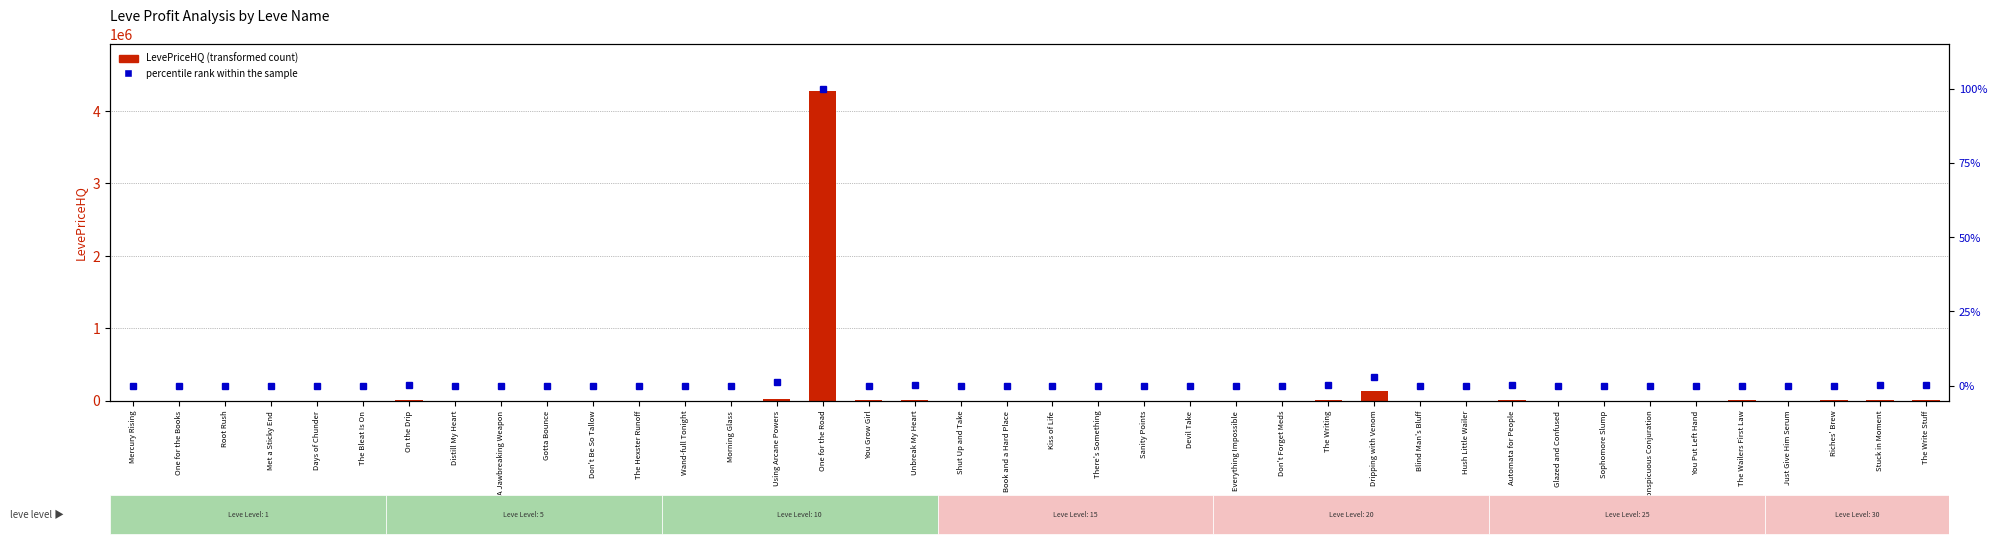

At how many categories does at least one series exceed 3004042?

1